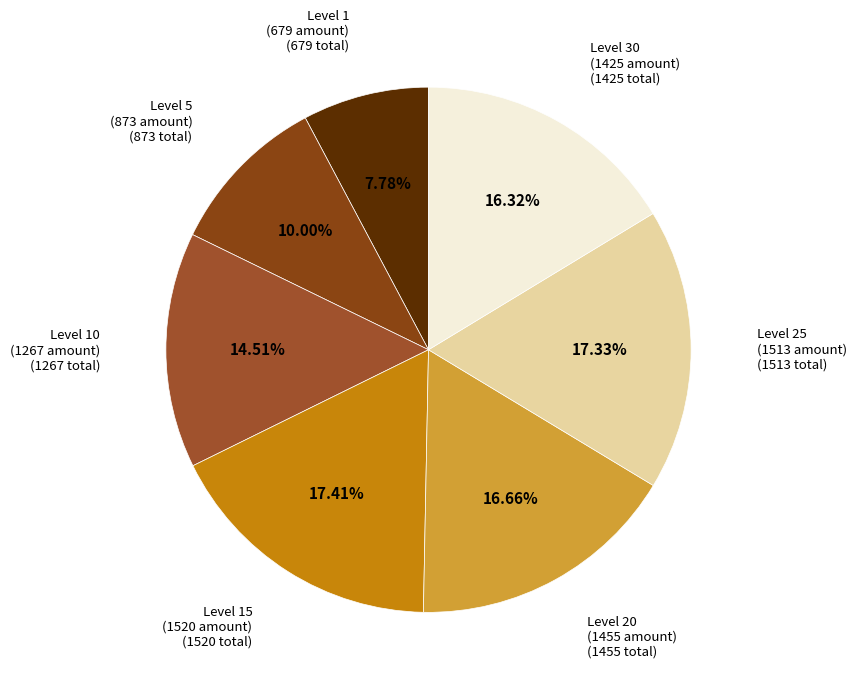

Count the number of slices in the pie.

7